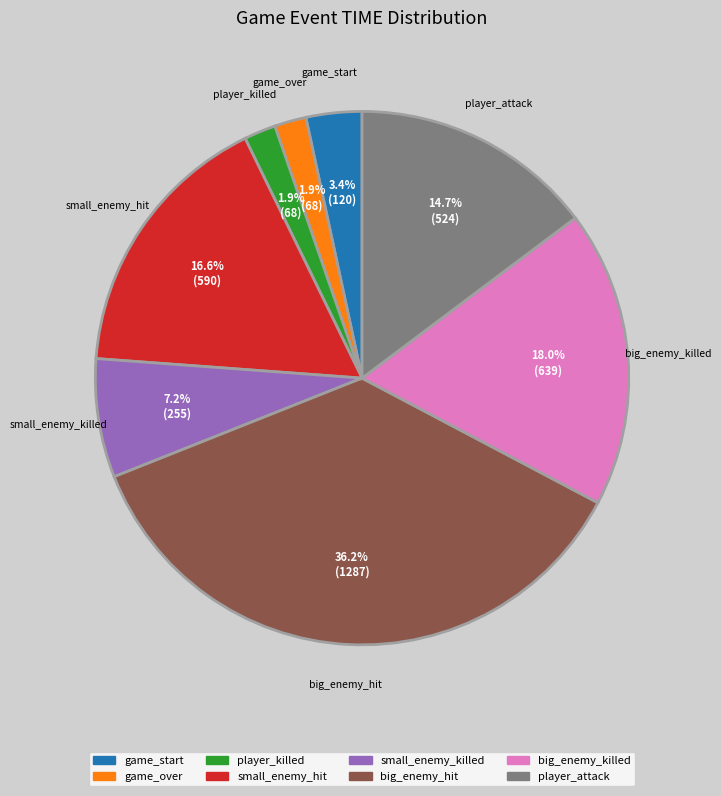

Which has a higher value, small_enemy_hit or player_killed?

small_enemy_hit